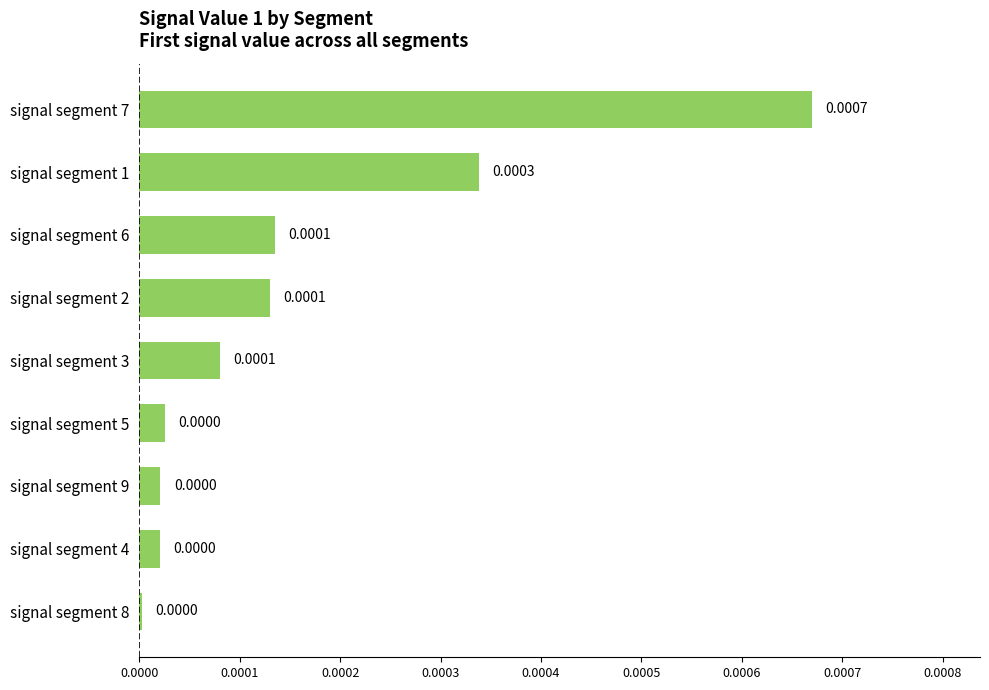

How many distinct data groups are displayed?

1